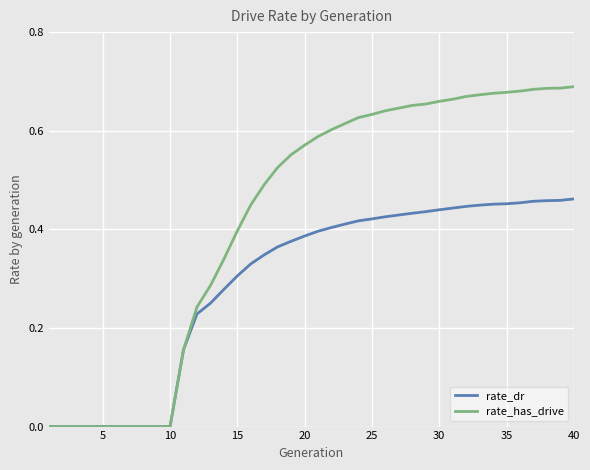

Count the number of categories in the chart.

40